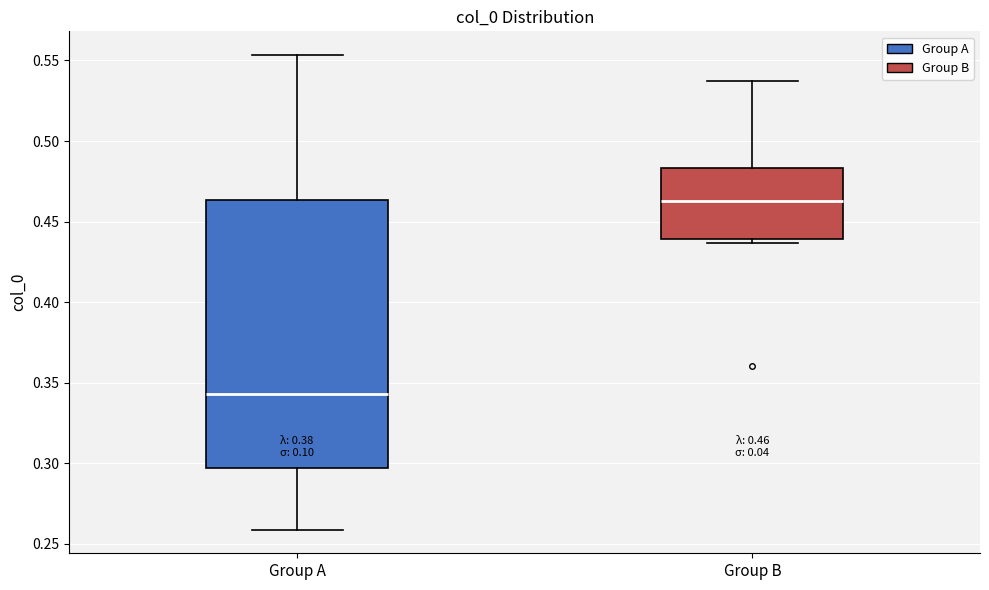

Which box's median line is the highest?

Group B